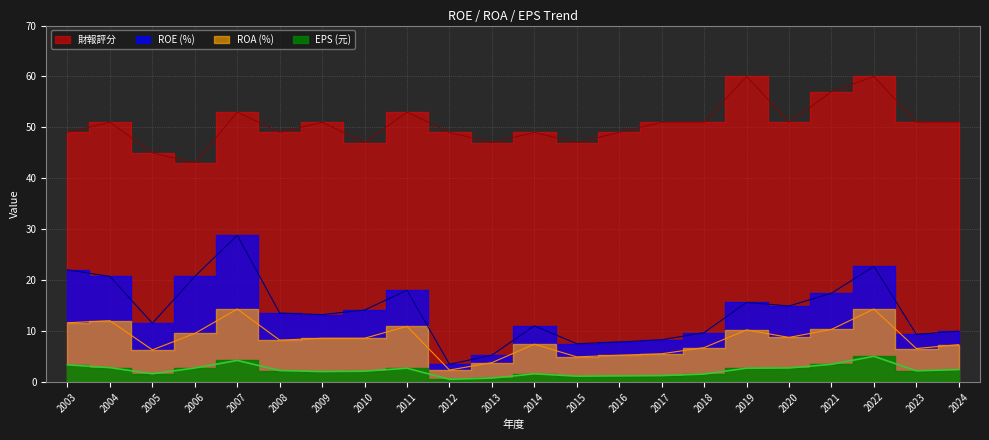

At which category does 財報評分 reach its first local valley?

2006